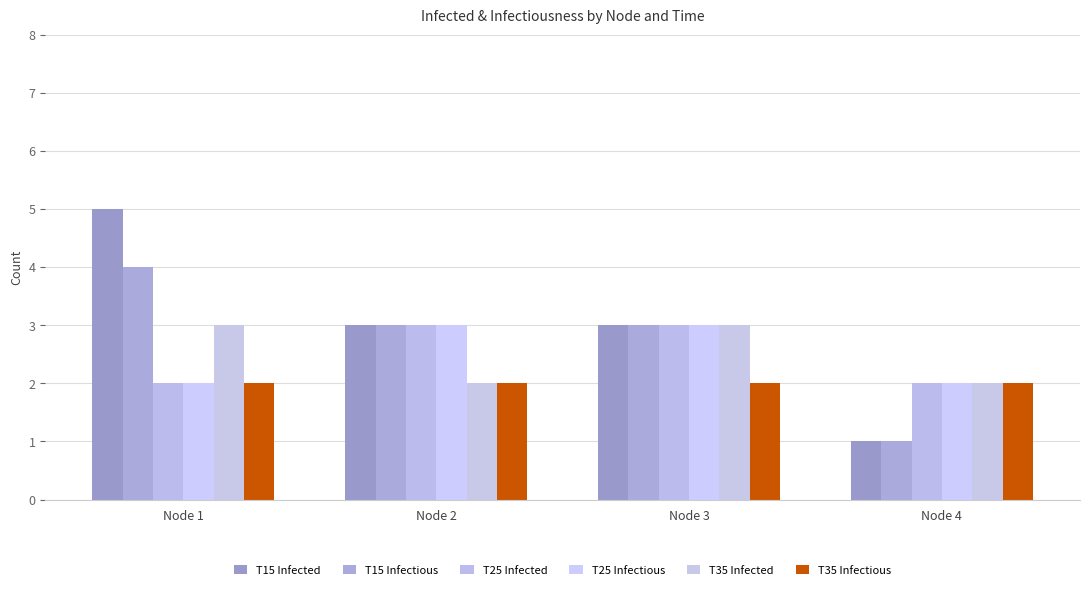

What is the sum of all T15 Infected values?

12